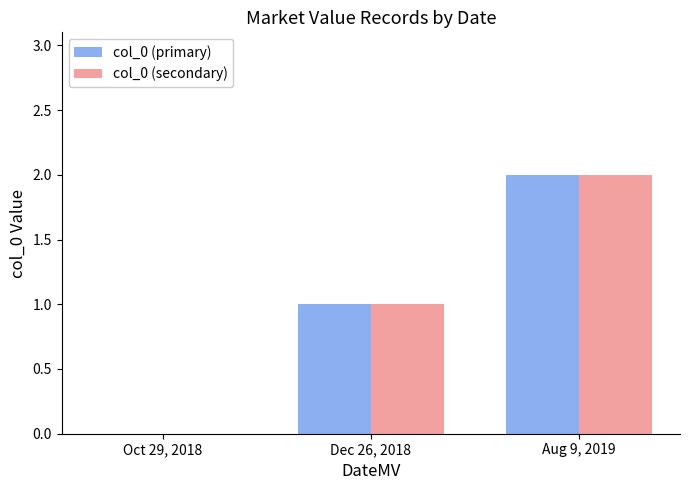

How many series are shown in this chart?

2